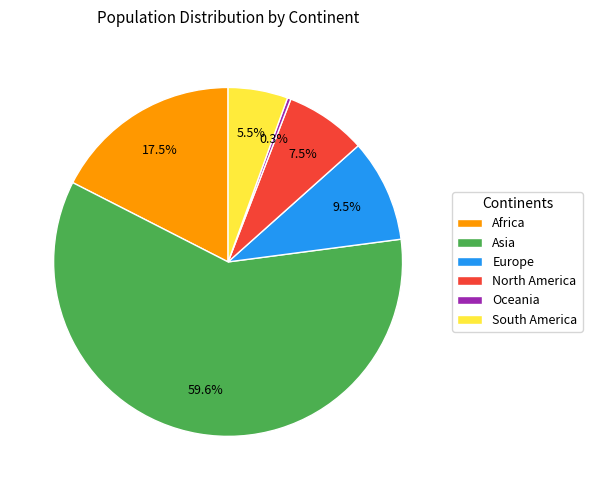

To the nearest percent, what is the combined percentage of Europe and Oceania?

10%